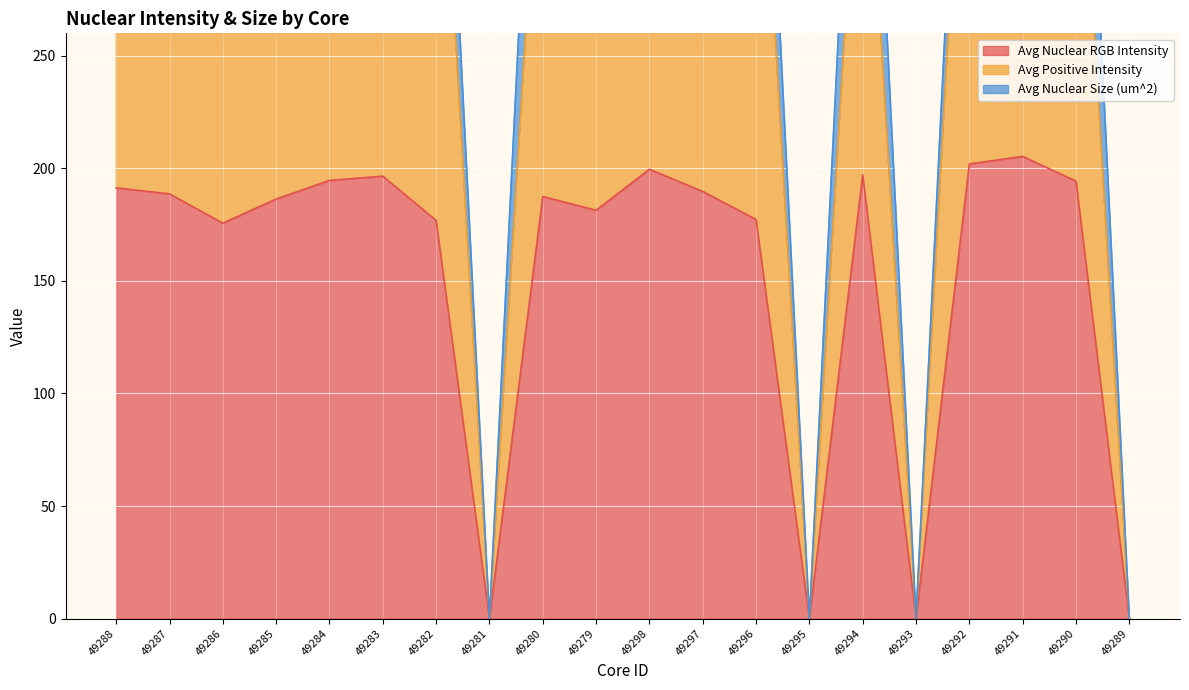

How many values in the Avg Nuclear RGB Intensity series are below 188?

10